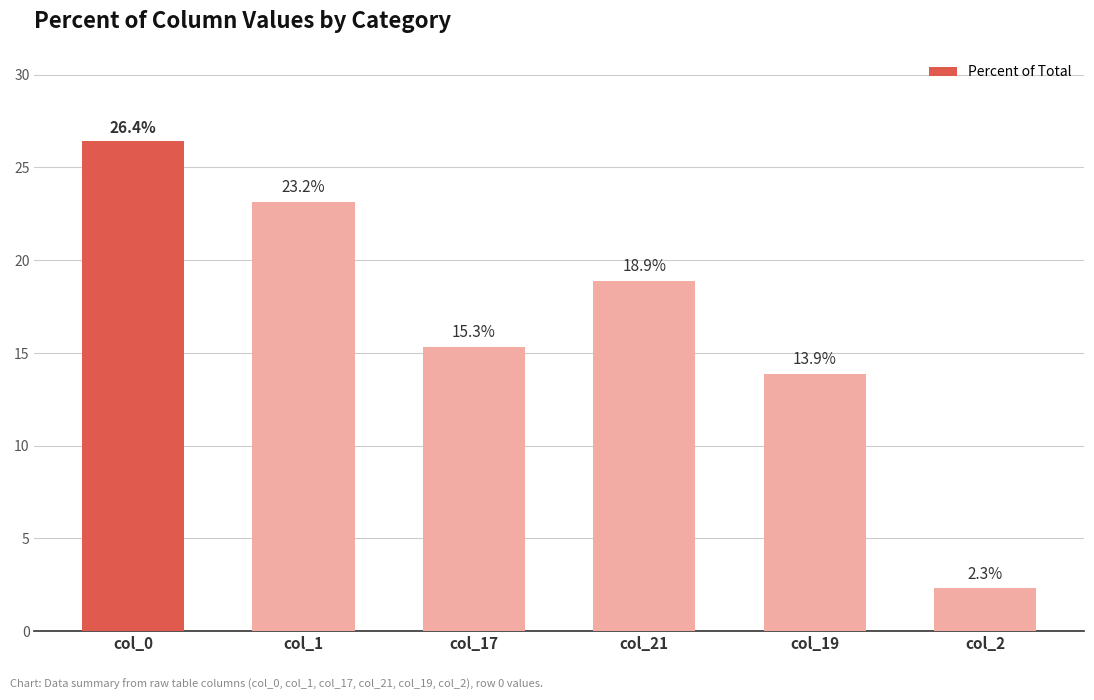

At which label does the data first exceed 18?

col_0